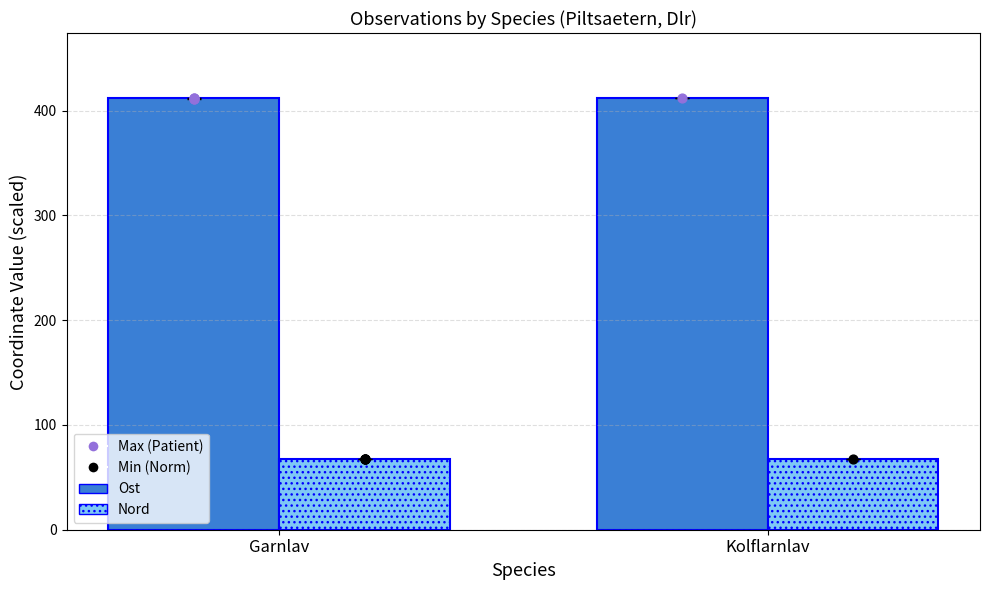

Is the value of Nord (dotted) at Garnlav greater than the value of Ost (solid) at Garnlav?

No